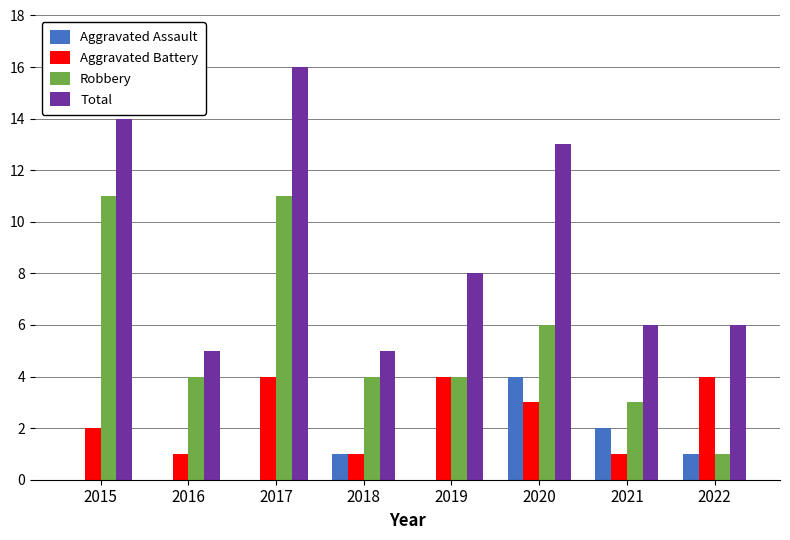

At which label is Aggravated Assault closest to 2?

2021